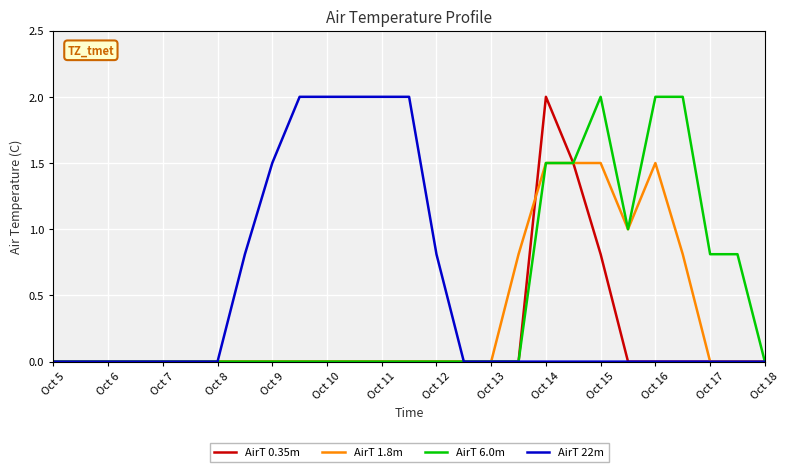

What is the greatest value displayed?

2.0